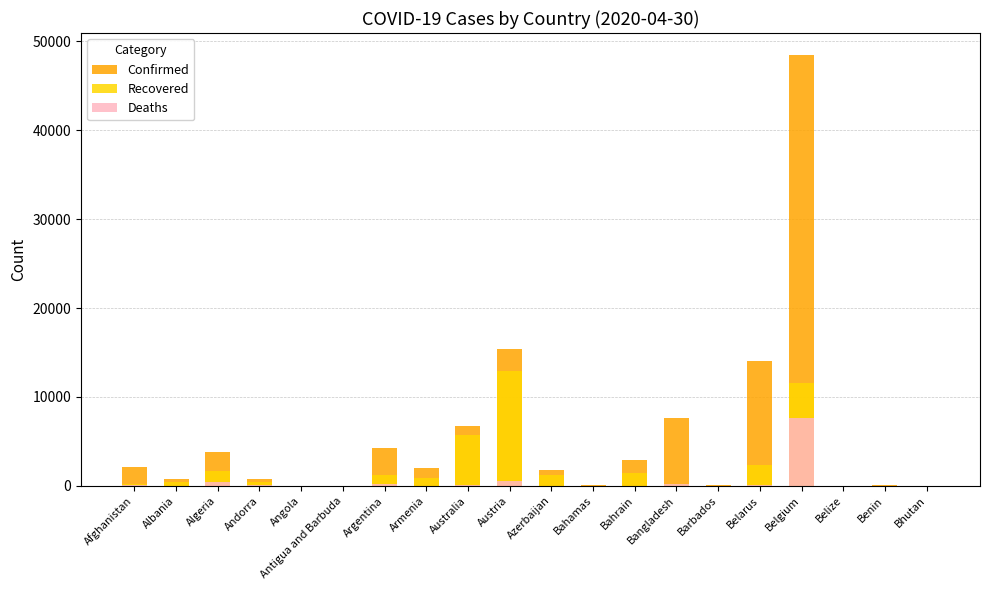

What is the spread (max minus min) of values at Algeria?

3404